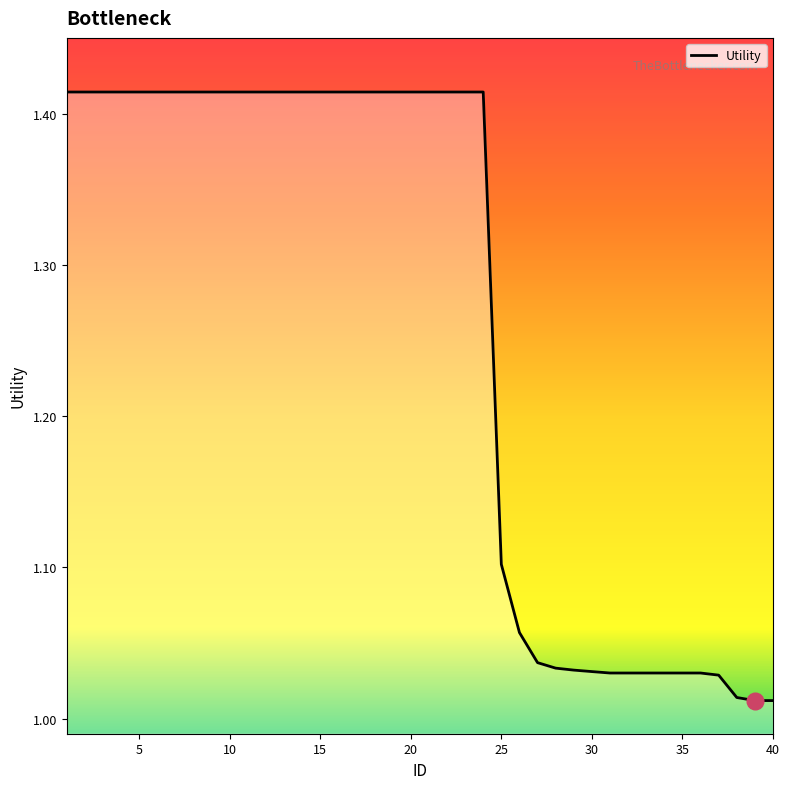

What is the difference between the maximum and minimum values?

0.4